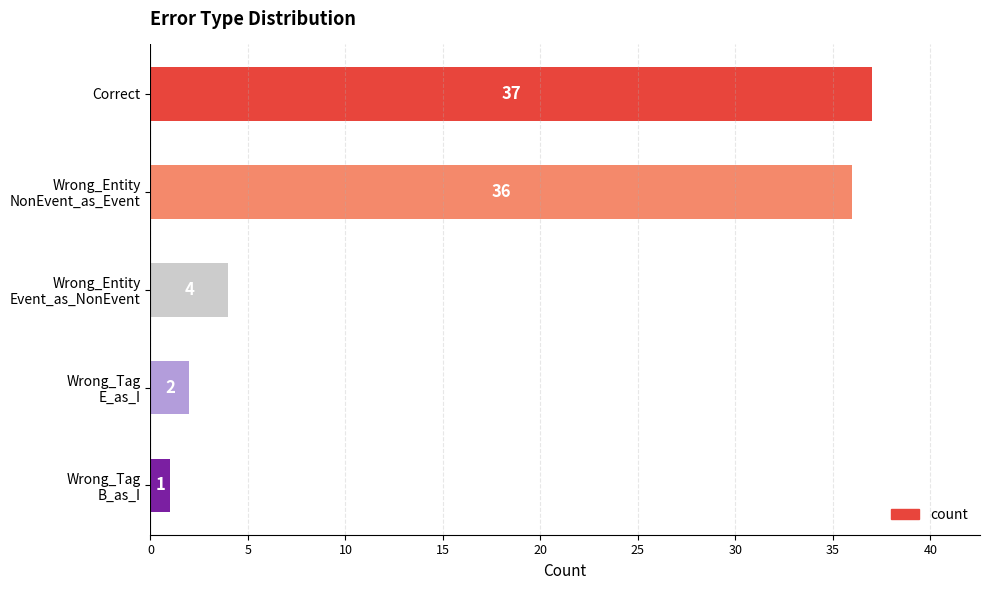

Rank the categories by value from highest to lowest.

Correct, Wrong_Entity
NonEvent_as_Event, Wrong_Entity
Event_as_NonEvent, Wrong_Tag
E_as_I, Wrong_Tag
B_as_I